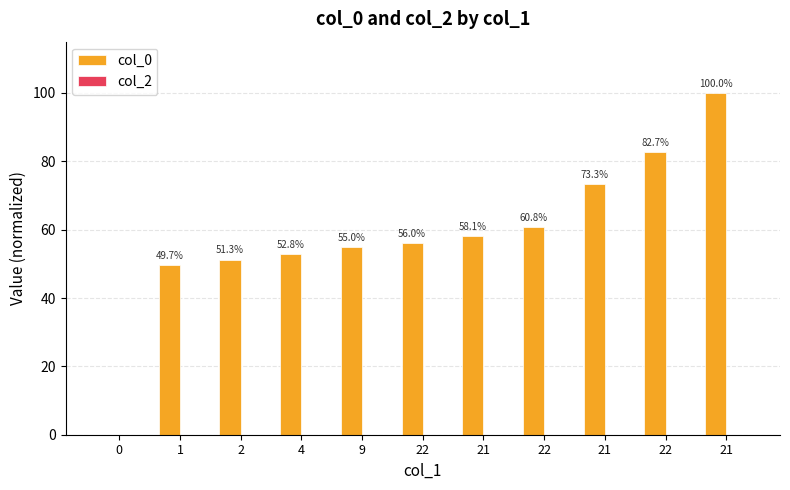

Are the bars grouped side by side (vs. stacked)?

No